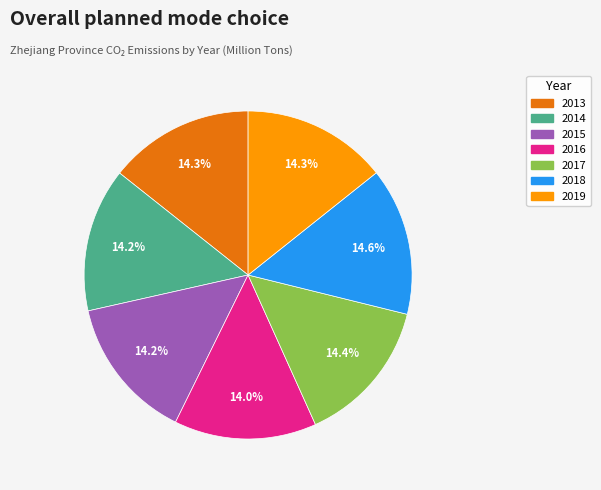

Is there any slice that represents more than half of the pie?

No